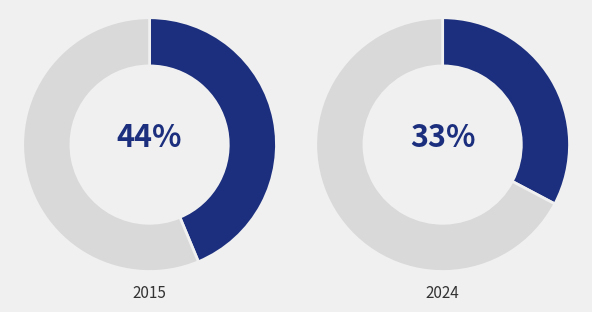

Which series has the widest spread of values?

values_2015